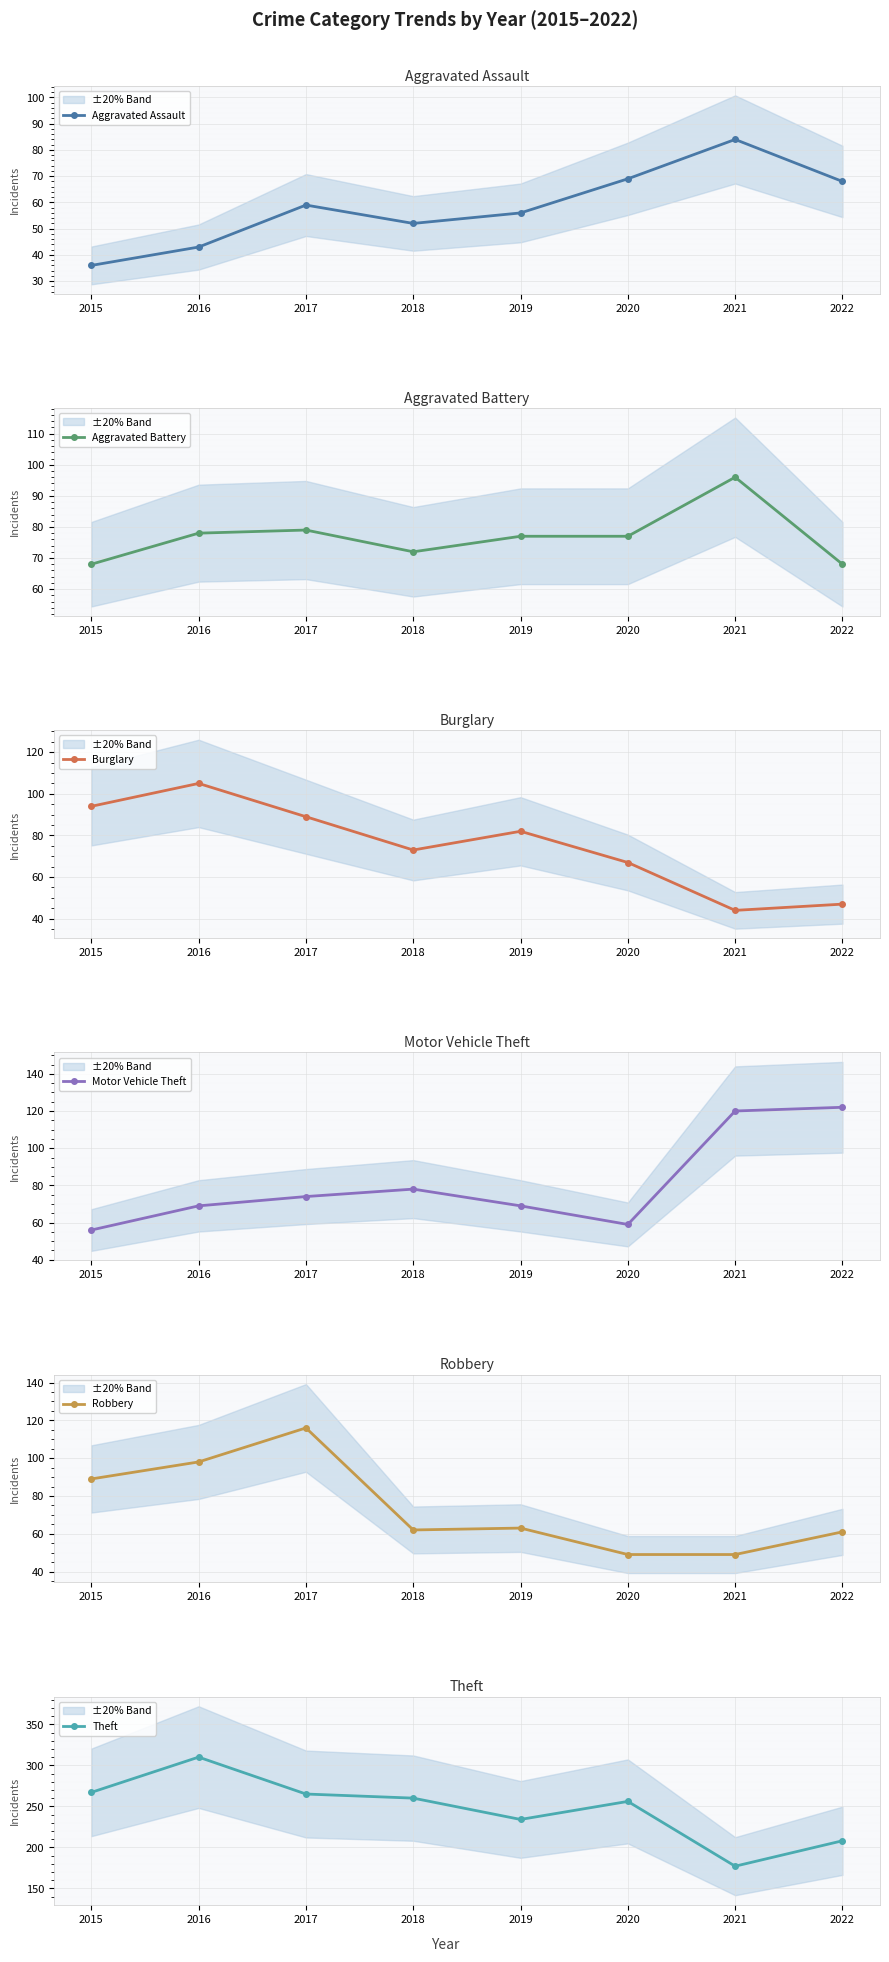

Rank the series at 2021 from highest to lowest value.

Theft, Motor Vehicle Theft, Aggravated Battery, Aggravated Assault, Robbery, Burglary